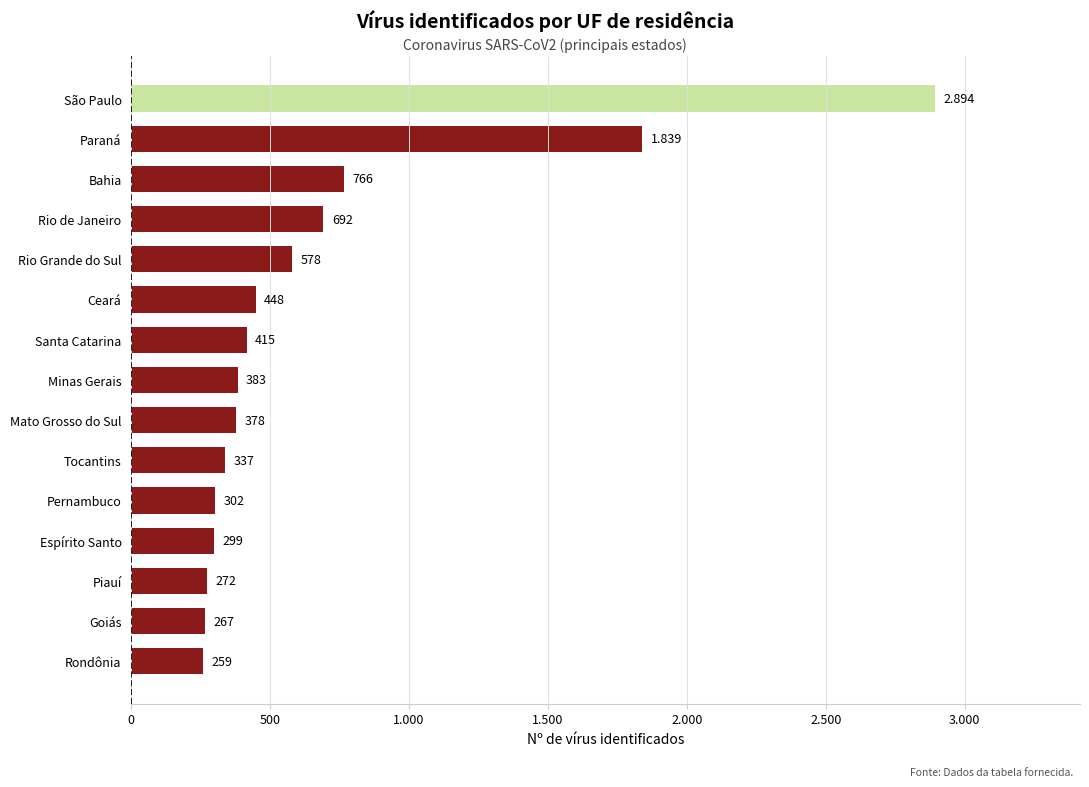

What is the difference between the maximum and minimum values?

2635